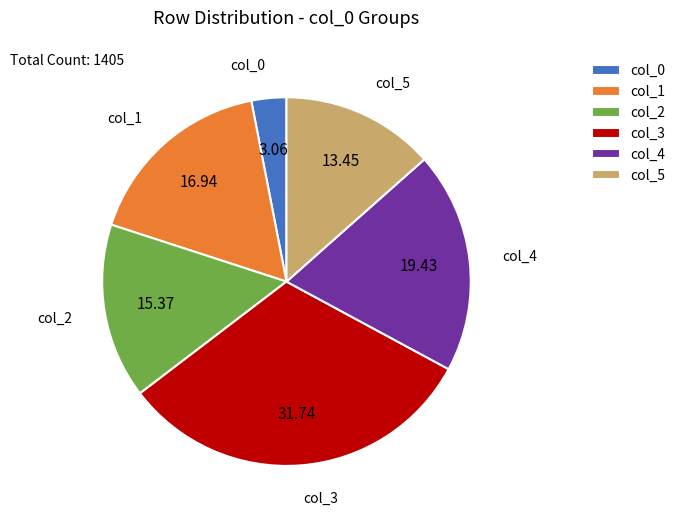

Is it true that col_4 is 12% of the pie?

False